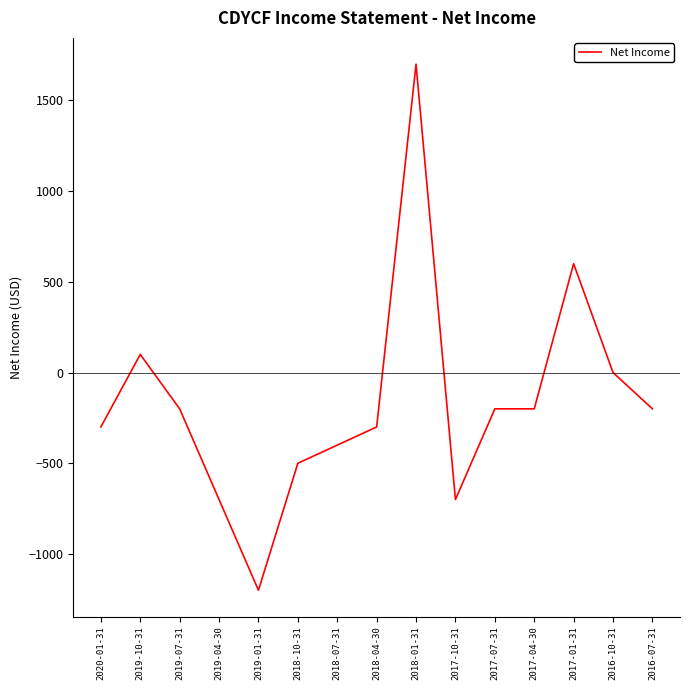

The chart shows a value of -315 at 2019-07-31. True or false?

False